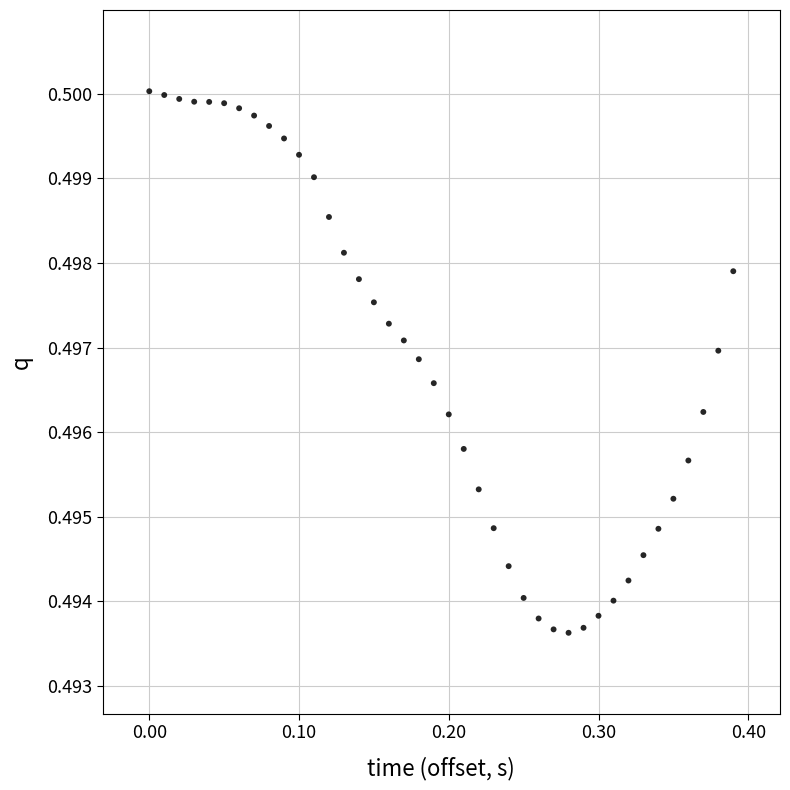

What is the range of X values (max minus min)?

0.4